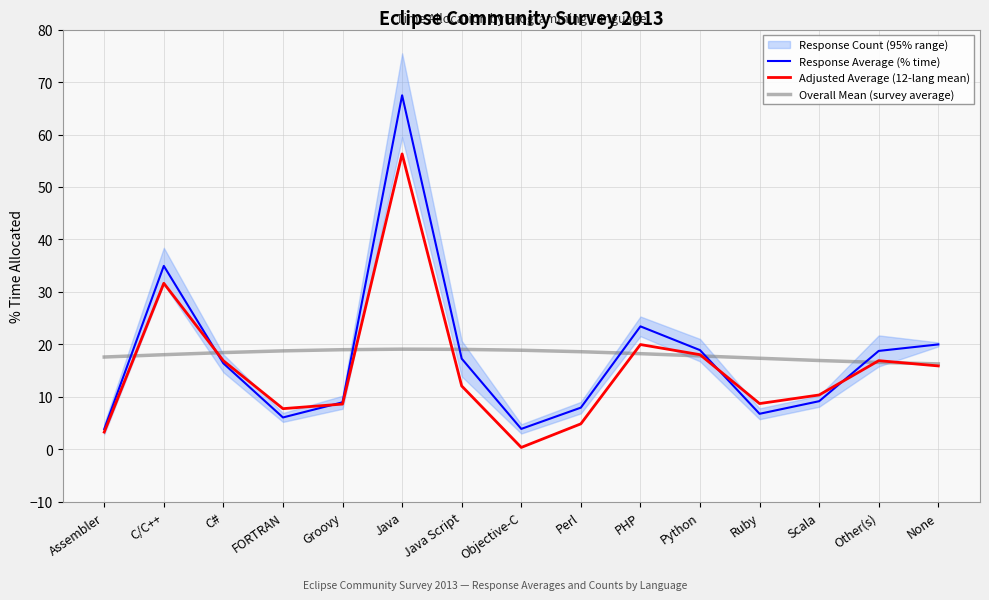

List the labels in order of Response Average (% time) value, largest first.

Java, C/C++, PHP, None, Python, Other(s), Java Script, C#, Scala, Groovy, Perl, Ruby, FORTRAN, Objective-C, Assembler